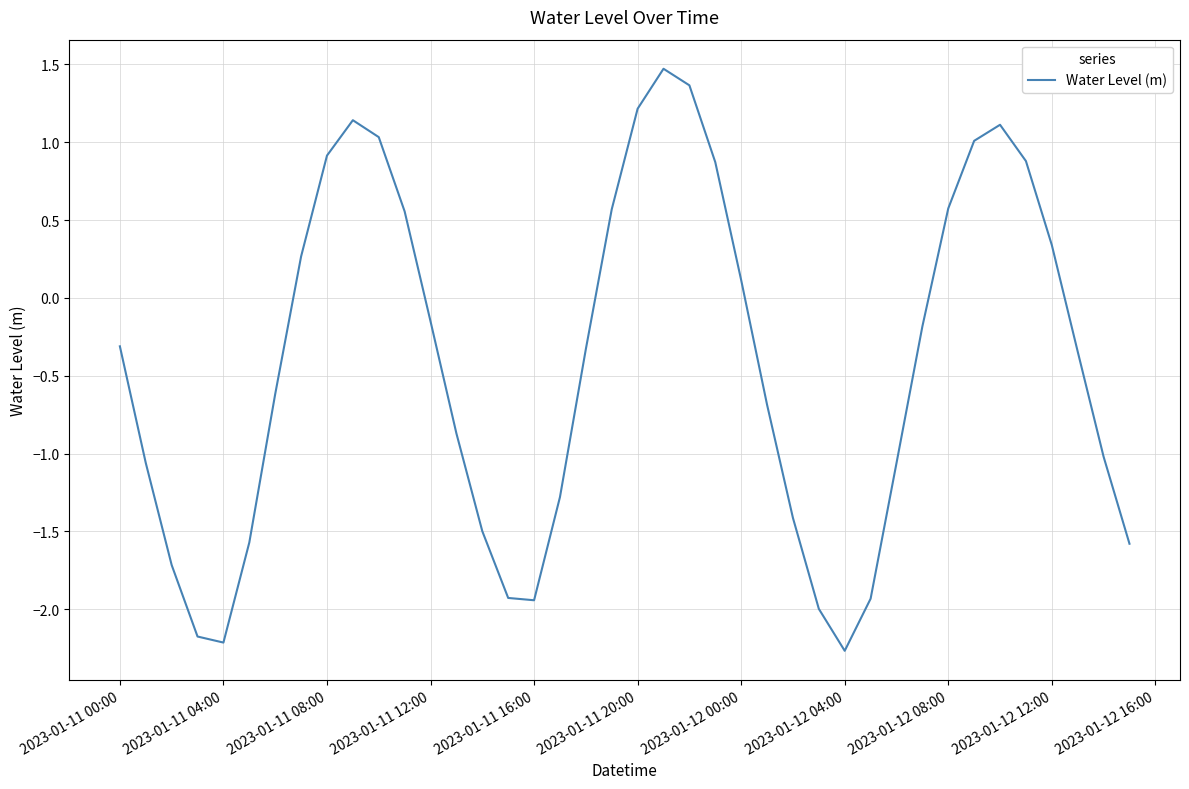

What is the difference between the maximum and minimum values?

3.7